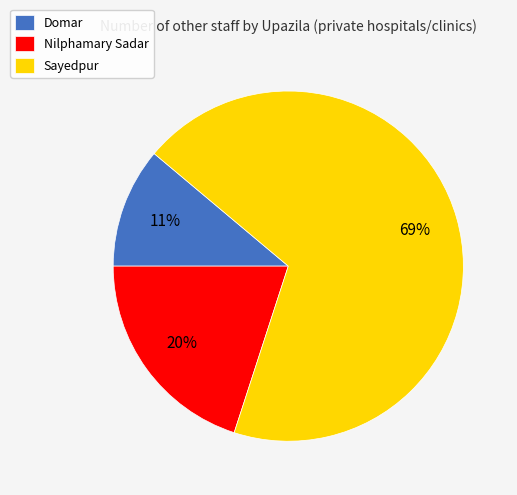

Count the number of slices in the pie.

3